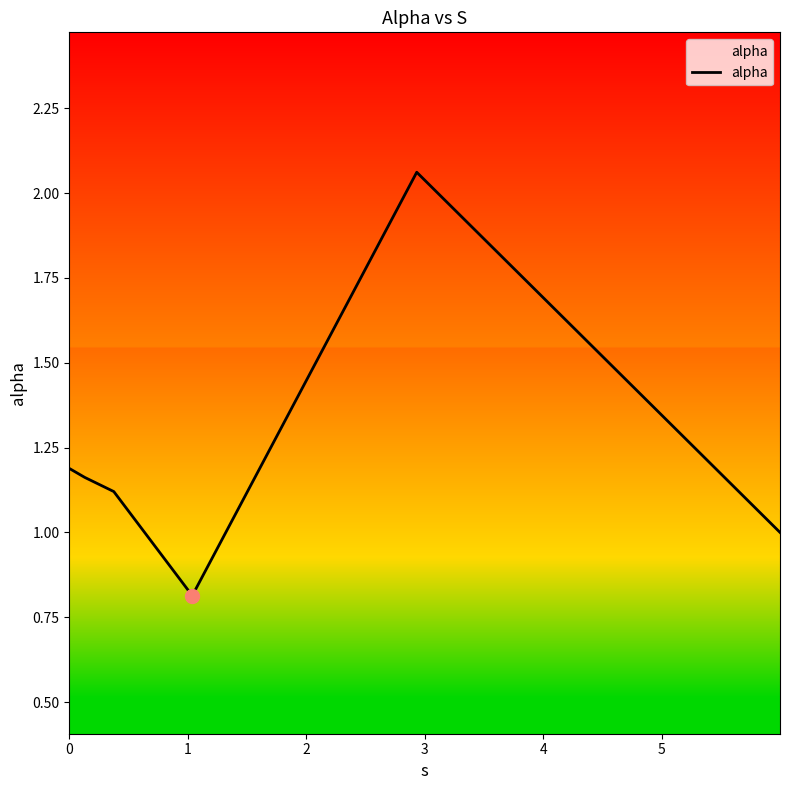

What is the difference between the maximum and second lowest values?

1.1